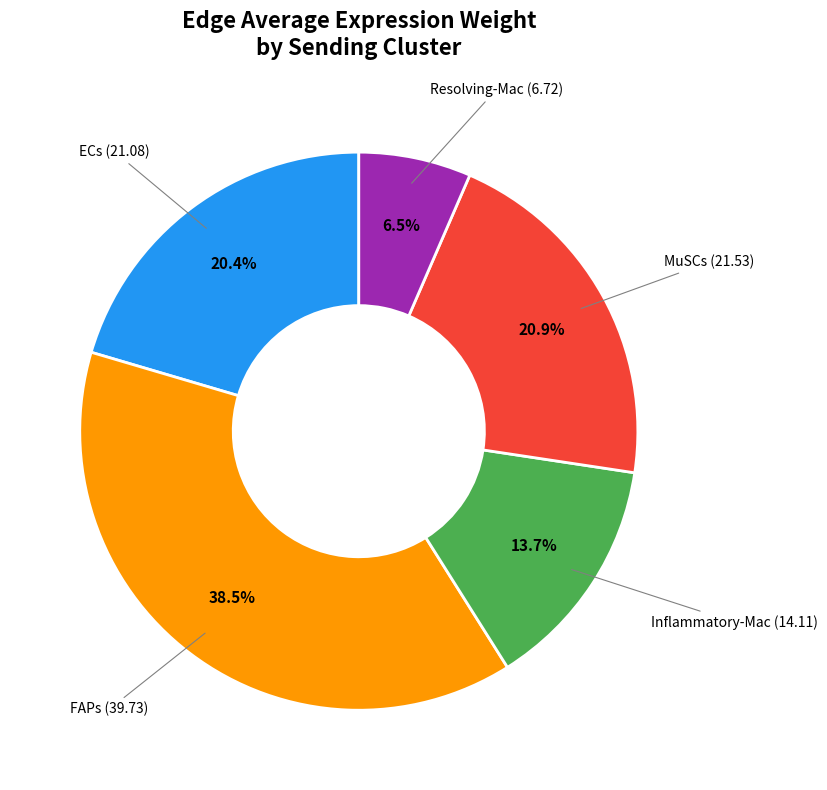

Is there a majority slice in this chart?

No